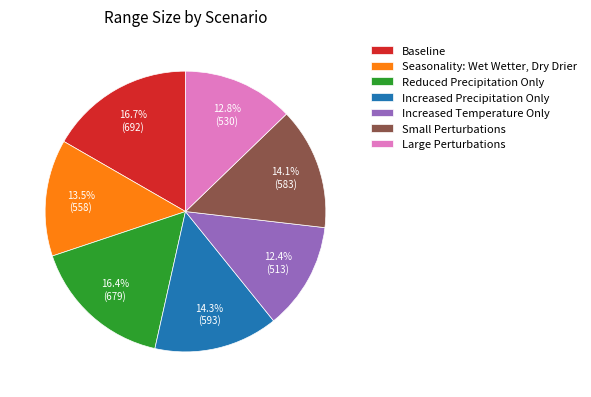

To the nearest percent, what is the difference between the largest and smallest slice percentages?

4%